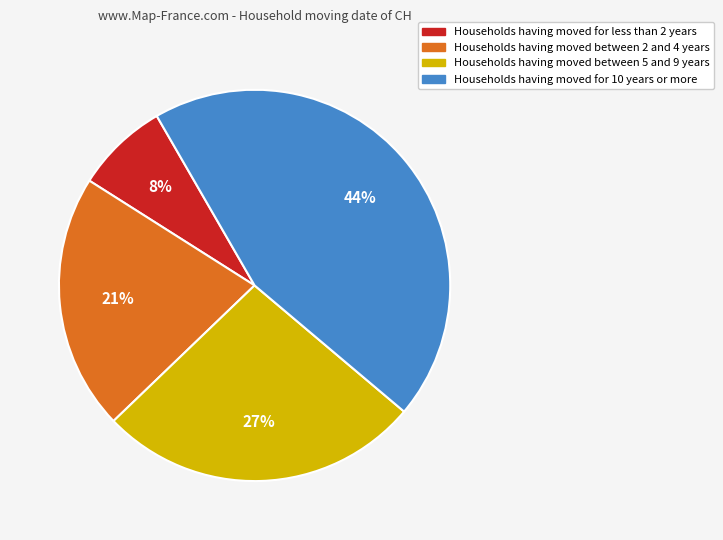

Does any single category account for the majority?

No